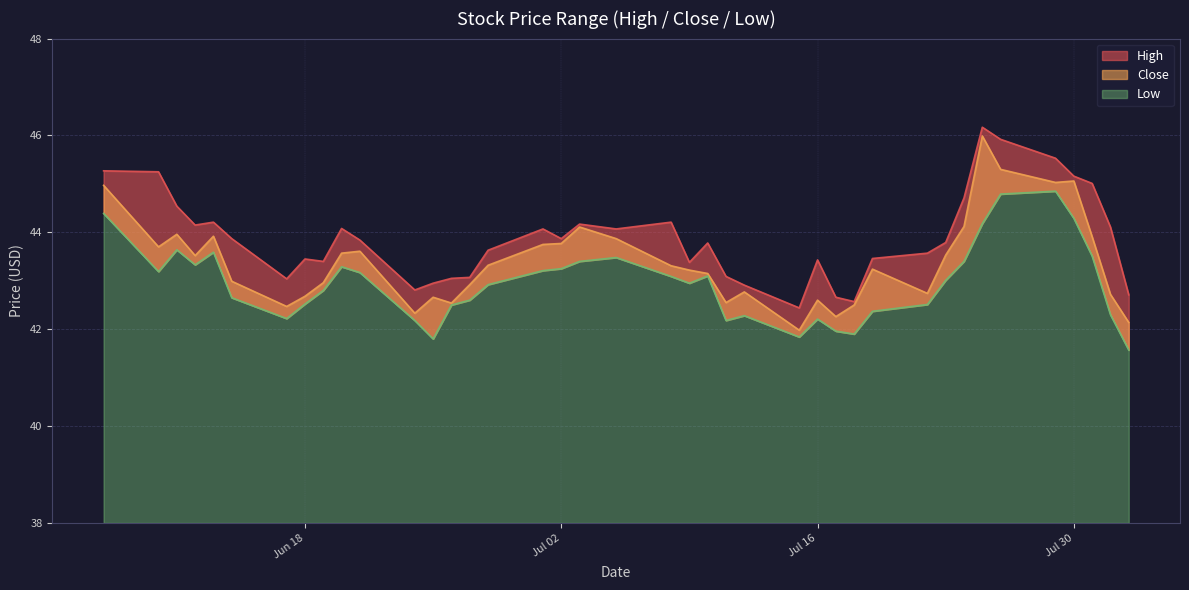

Which series has the widest spread of values?

Close